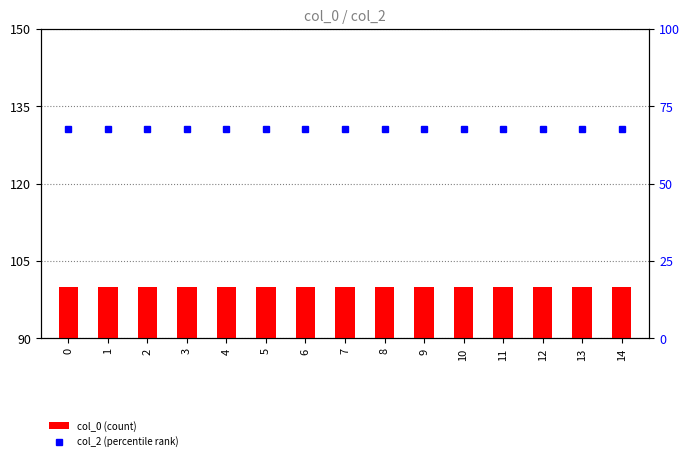

What is the value of the col_0 bar at the 9th from the left?

100.0